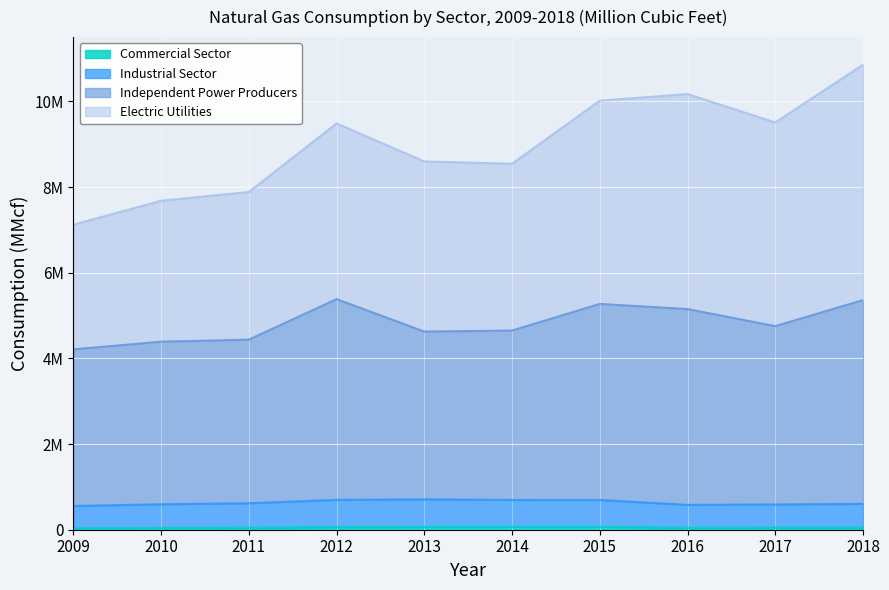

Reading right to left, list all the values displayed in this chart.

Electric Utilities: 10855155	9507760	10170110	10016575	8544387	8596300	9484710	7883865	7680185	7121069
Independent Power Producers: 5360285	4752877	5151216	5271320	4649379	4625853	5382783	4437778	4389192	4209790
Industrial Sector: 603404	590890	579841	694637	695347	708722	696523	618671	594769	554078
Commercial Sector: 51844	50060	46304	70092	71957	66570	63116	47170	39462	34279